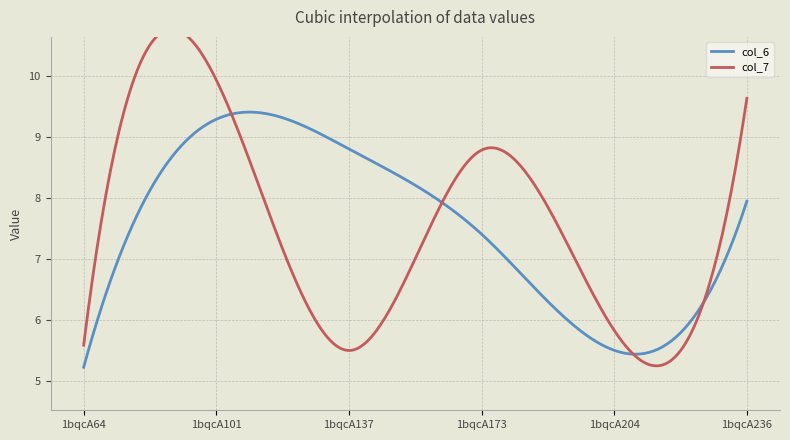

Which series has the largest total across all categories?

col_7